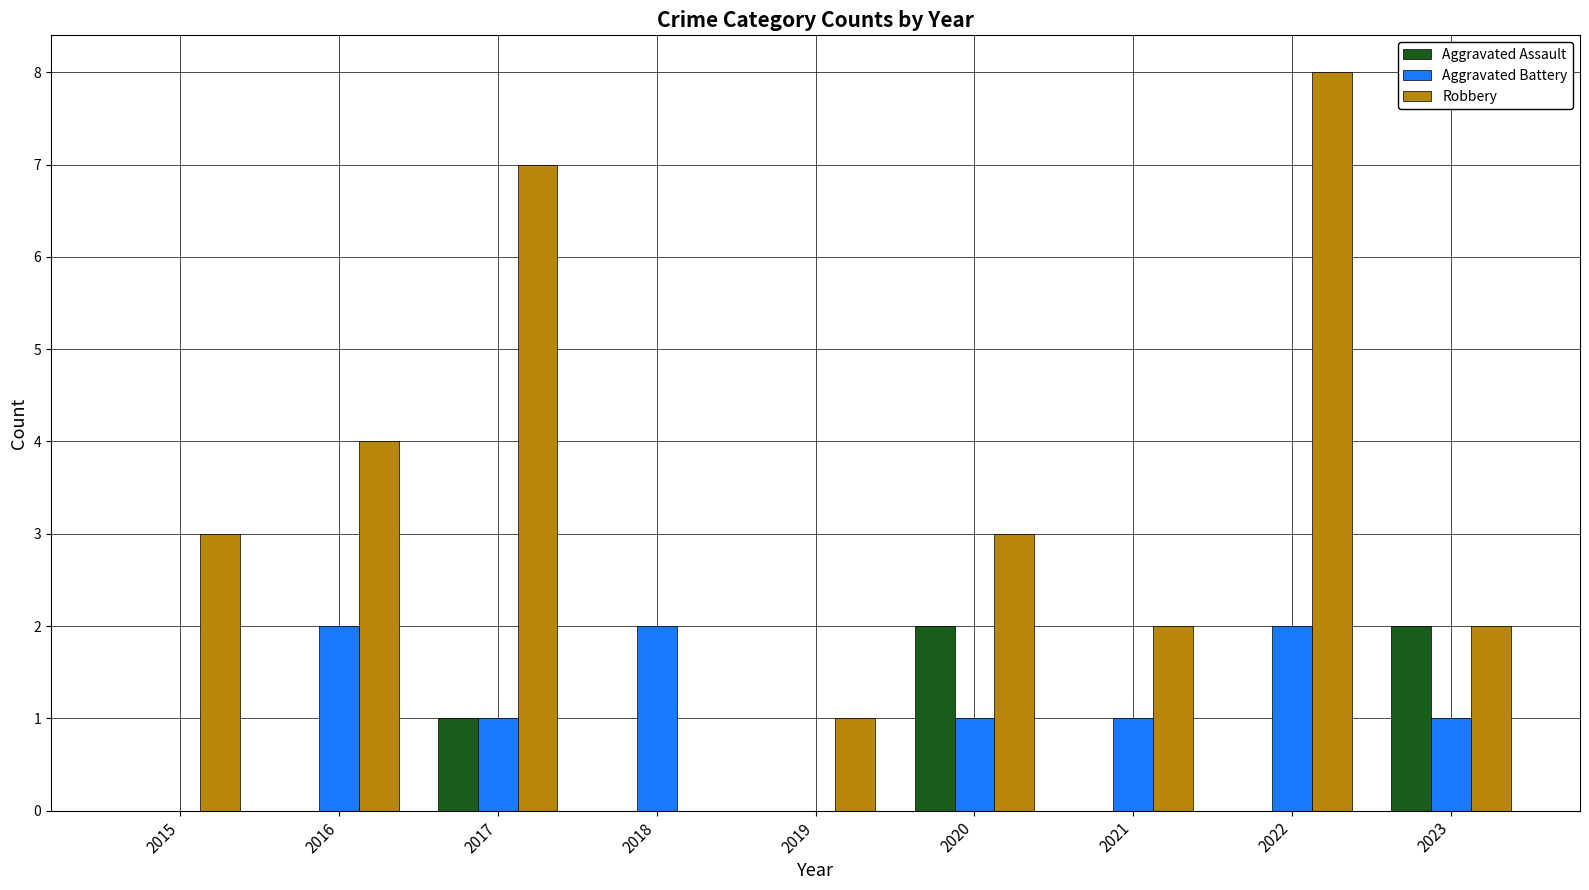

Count the Robbery values in the range 2 to 4.

5